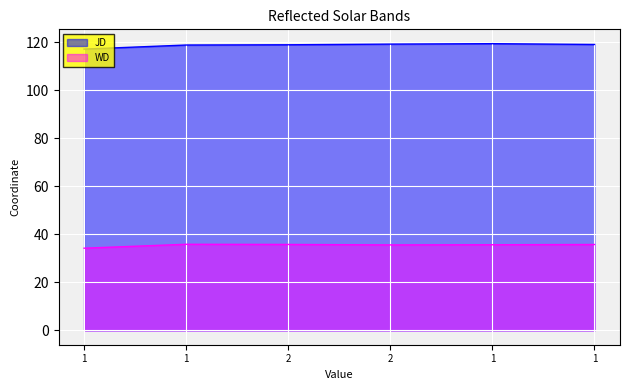

What value does the JD series have at 2?

119.3